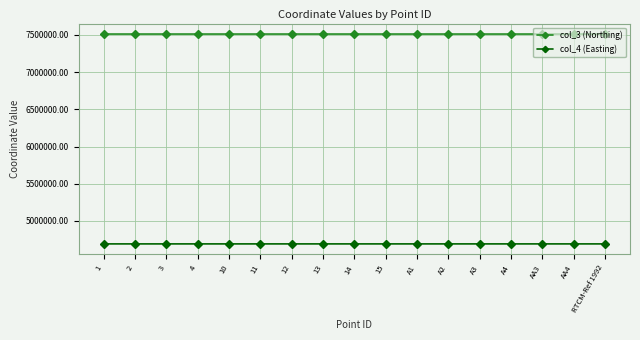

What is the value of the col_4 (Easting) point at the 9th from the left?

4691244.1